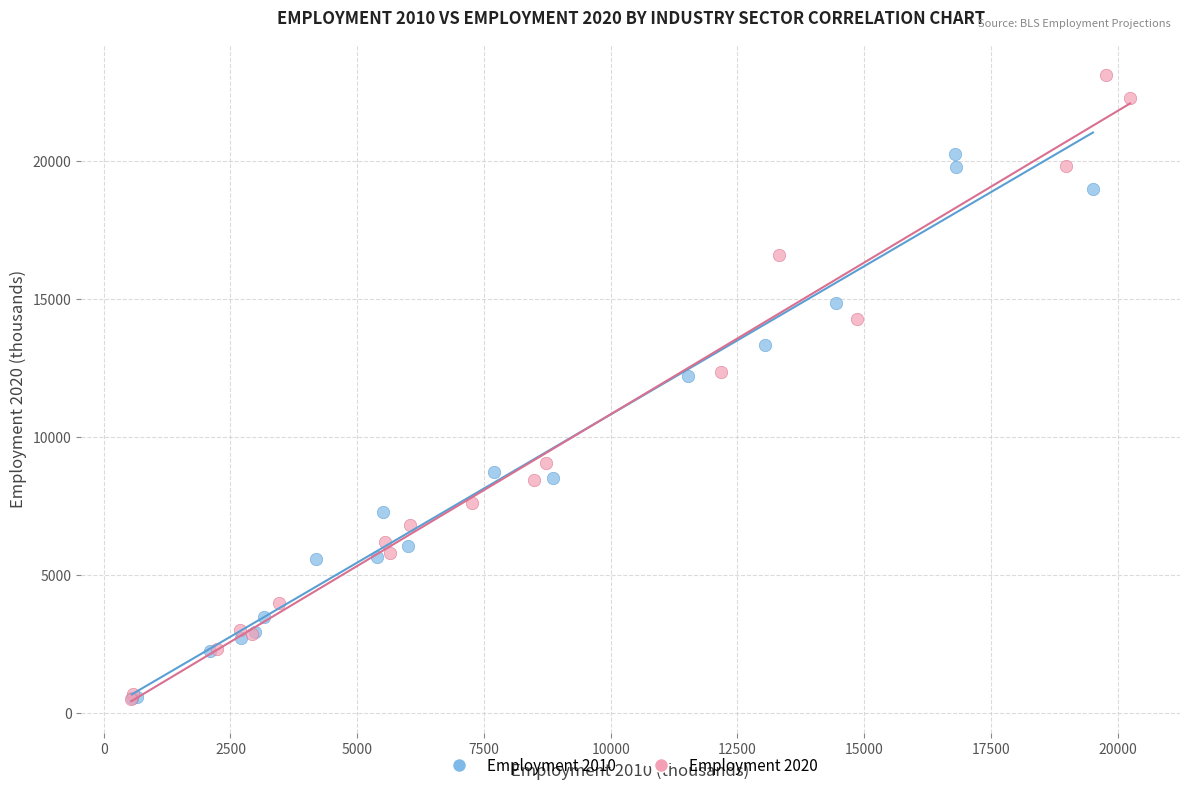

Which series has the widest spread of Y values?

Employment 2020